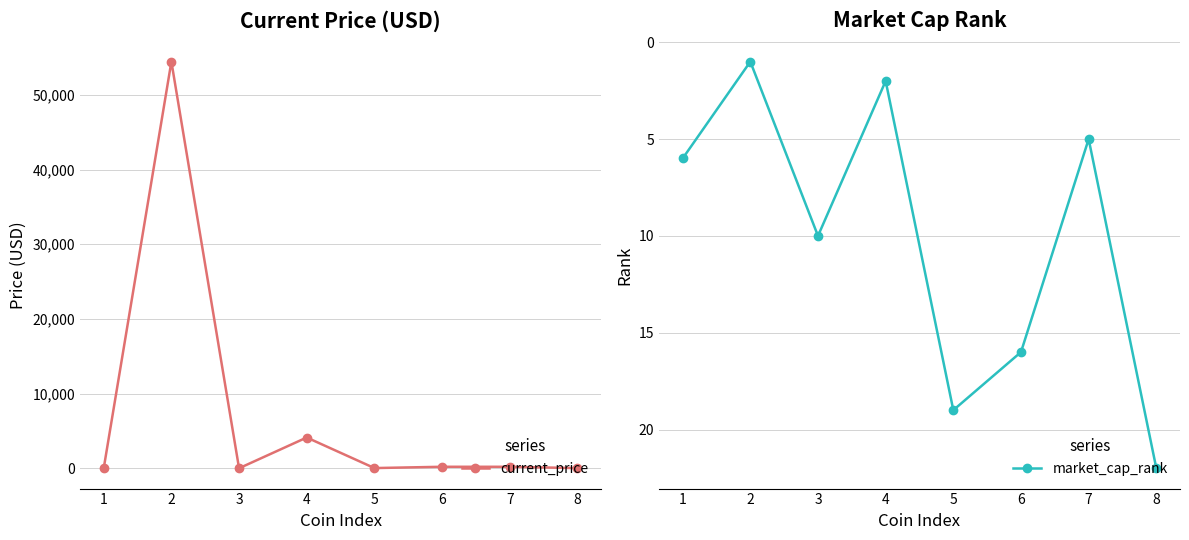

Reading left to right, list all the values displayed in this chart.

current_price: 1=1.6	2=54445.0	3=0.2	4=4117.1	5=24.5	6=197.9	7=195.1	8=19.7
market_cap_rank: 1=6.0	2=1.0	3=10.0	4=2.0	5=19.0	6=16.0	7=5.0	8=22.0